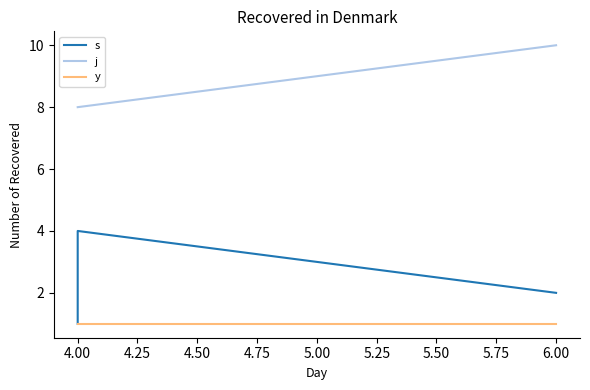

How many distinct data groups are displayed?

3